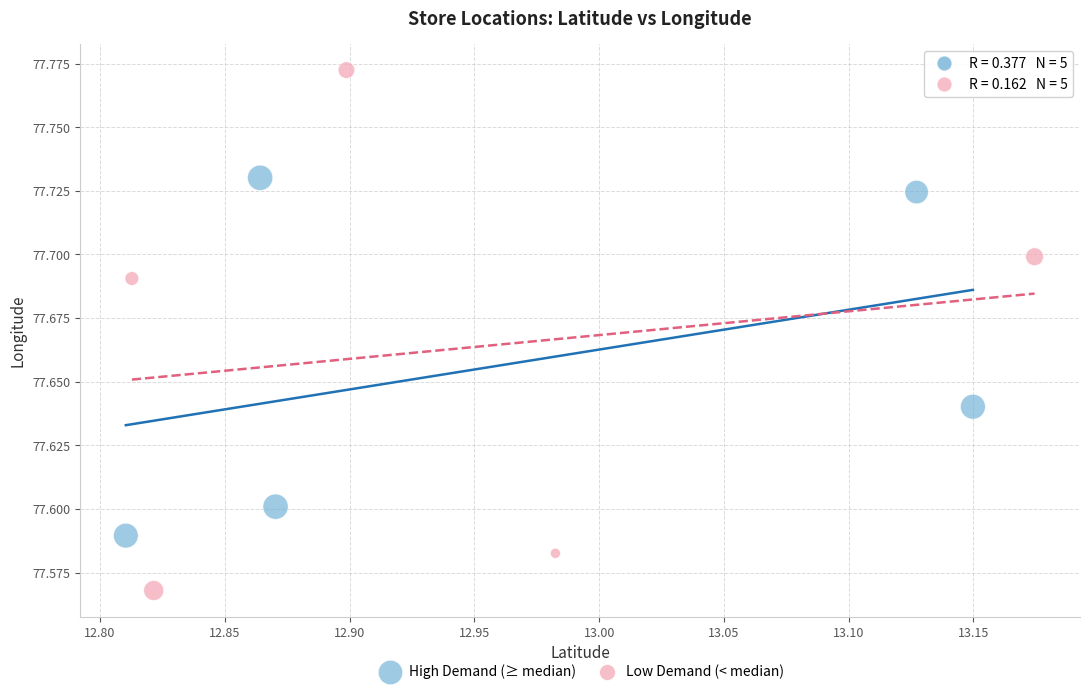

Which series contains the lowest Y value?

Low Demand (< median)